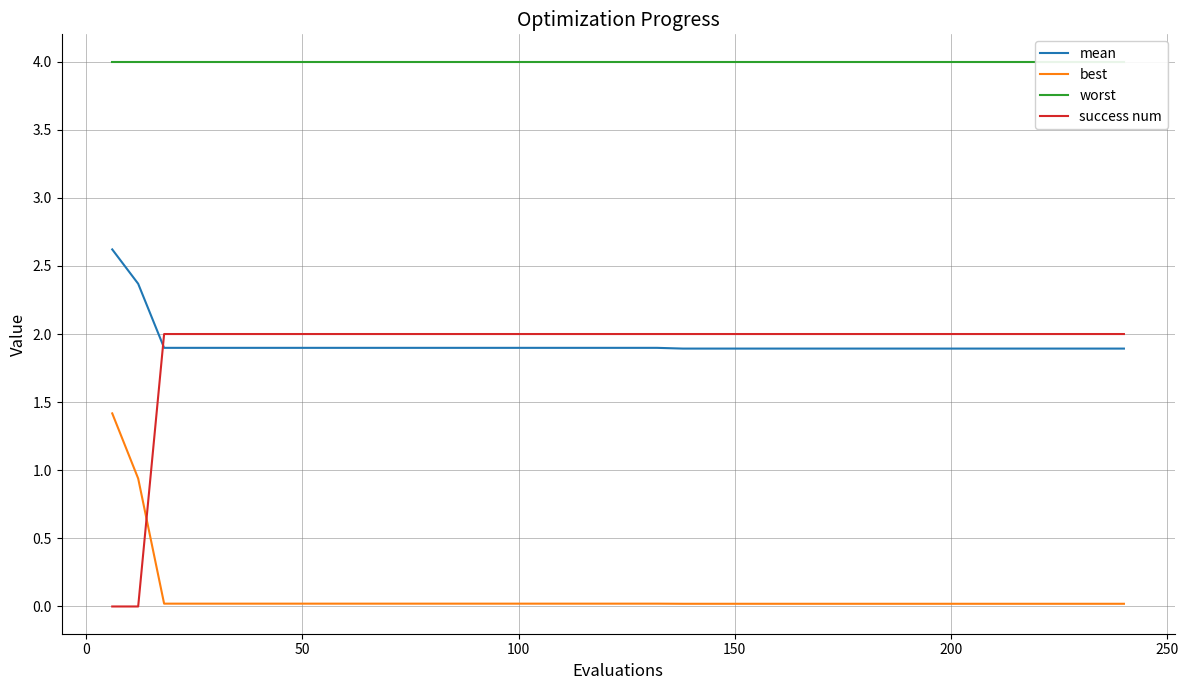

What is the maximum value for mean?

2.6